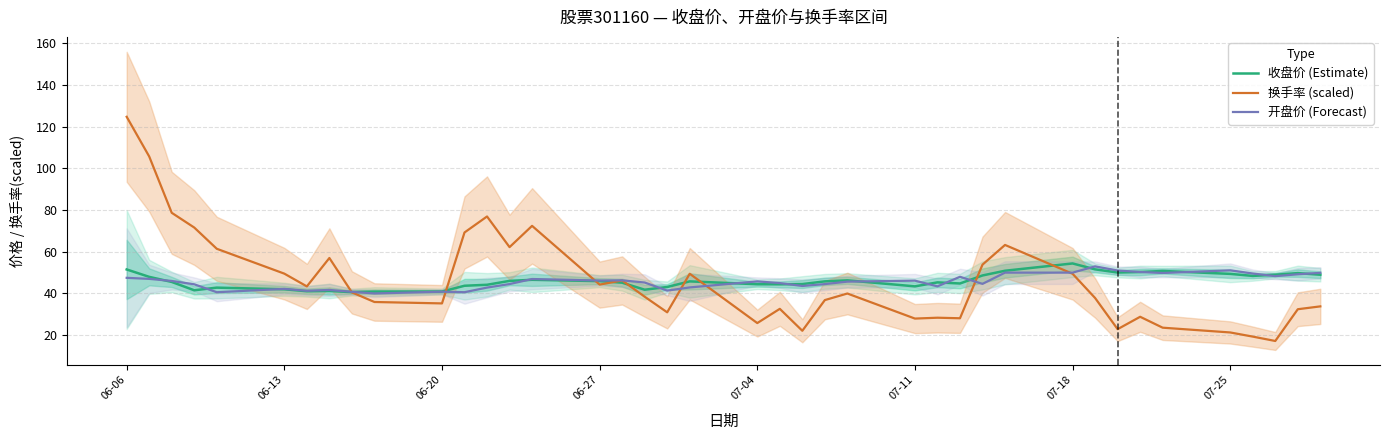

What is the difference between the maximum and minimum values in the 收盘价 (Estimate) series?

13.8